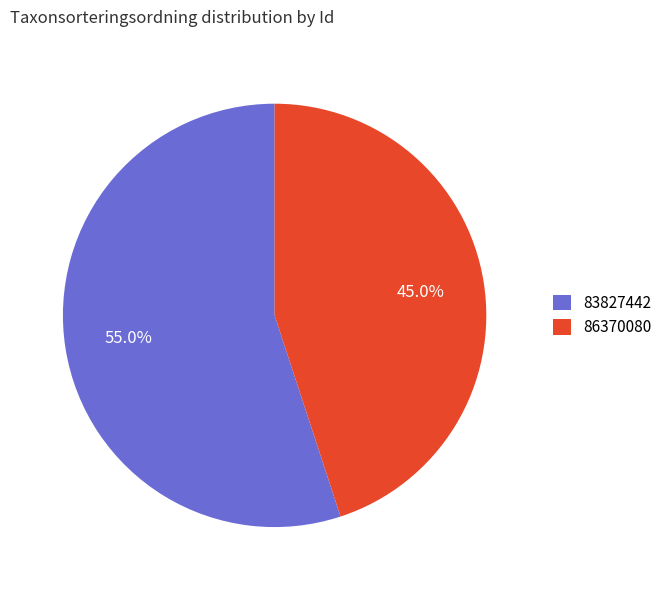

The 83827442 slice represents 55% of the pie. True or false?

True